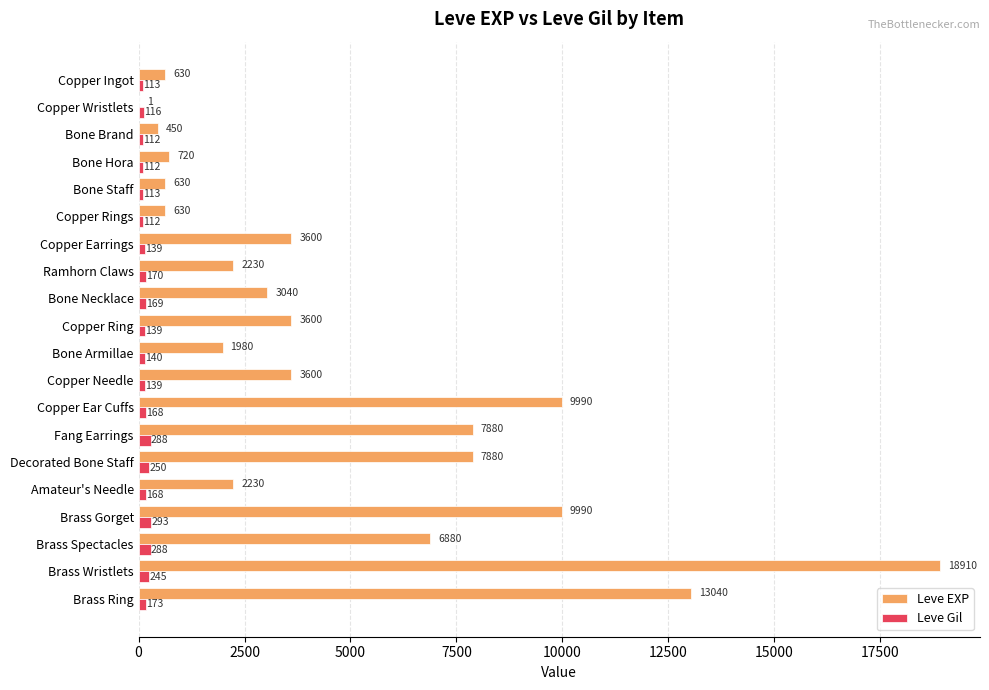

What is the maximum value shown in the chart?

18910